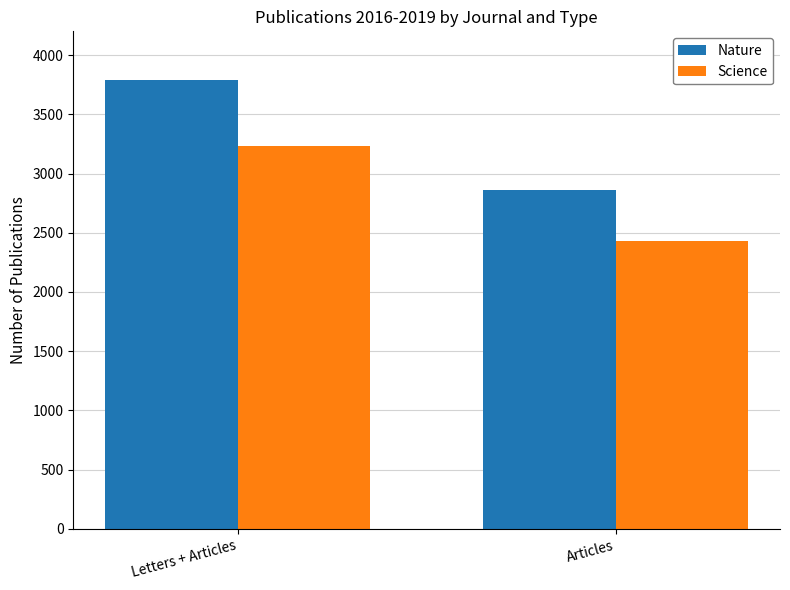

Which series has the largest total across all categories?

Nature